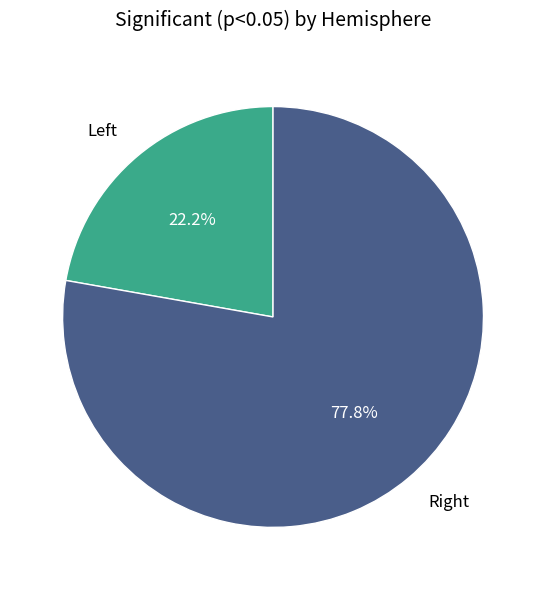

Which slice is the largest?

Right